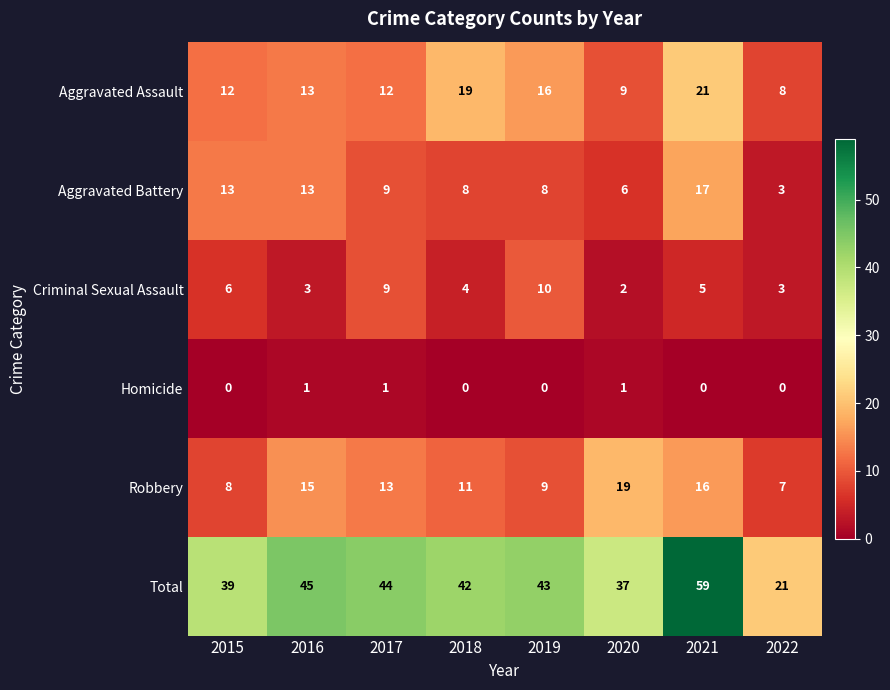

What is the spread (max minus min) of values at 2020?

36